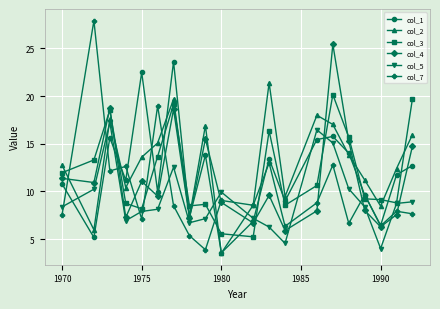

How many categories are shown in the chart?

20